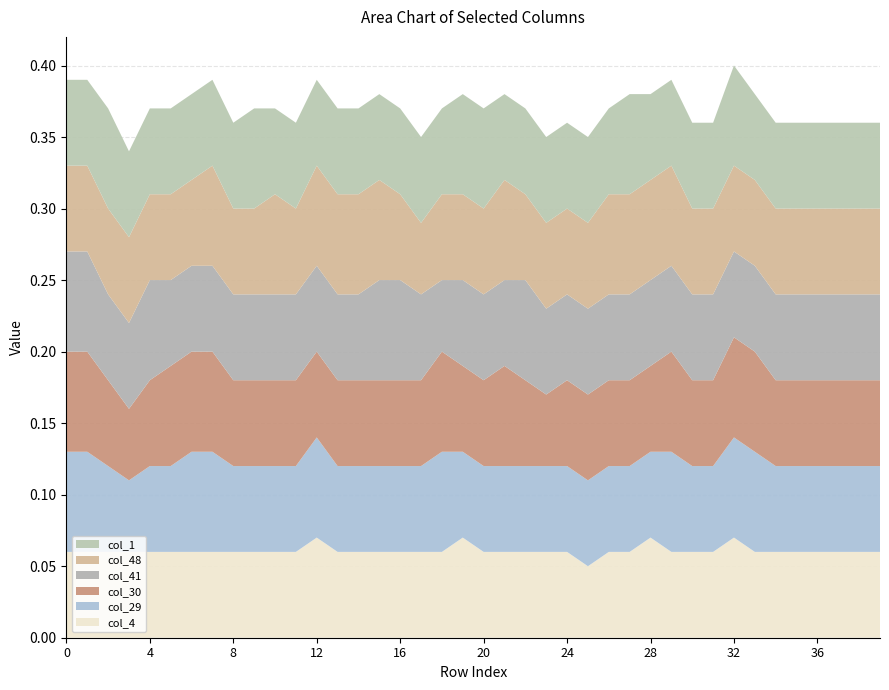

Reading left to right, list all the values displayed in this chart.

col_4: 0=0.1	1=0.1	2=0.1	3=0.1	4=0.1	5=0.1	6=0.1	7=0.1	8=0.1	9=0.1	10=0.1	11=0.1	12=0.1	13=0.1	14=0.1	15=0.1	16=0.1	17=0.1	18=0.1	19=0.1	20=0.1	21=0.1	22=0.1	23=0.1	24=0.1	25=0.1	26=0.1	27=0.1	28=0.1	29=0.1	30=0.1	31=0.1	32=0.1	33=0.1	34=0.1	35=0.1	36=0.1	37=0.1	38=0.1	39=0.1
col_29: 0=0.1	1=0.1	2=0.1	3=0.1	4=0.1	5=0.1	6=0.1	7=0.1	8=0.1	9=0.1	10=0.1	11=0.1	12=0.1	13=0.1	14=0.1	15=0.1	16=0.1	17=0.1	18=0.1	19=0.1	20=0.1	21=0.1	22=0.1	23=0.1	24=0.1	25=0.1	26=0.1	27=0.1	28=0.1	29=0.1	30=0.1	31=0.1	32=0.1	33=0.1	34=0.1	35=0.1	36=0.1	37=0.1	38=0.1	39=0.1
col_30: 0=0.1	1=0.1	2=0.1	3=0.1	4=0.1	5=0.1	6=0.1	7=0.1	8=0.1	9=0.1	10=0.1	11=0.1	12=0.1	13=0.1	14=0.1	15=0.1	16=0.1	17=0.1	18=0.1	19=0.1	20=0.1	21=0.1	22=0.1	23=0.1	24=0.1	25=0.1	26=0.1	27=0.1	28=0.1	29=0.1	30=0.1	31=0.1	32=0.1	33=0.1	34=0.1	35=0.1	36=0.1	37=0.1	38=0.1	39=0.1
col_41: 0=0.1	1=0.1	2=0.1	3=0.1	4=0.1	5=0.1	6=0.1	7=0.1	8=0.1	9=0.1	10=0.1	11=0.1	12=0.1	13=0.1	14=0.1	15=0.1	16=0.1	17=0.1	18=0.1	19=0.1	20=0.1	21=0.1	22=0.1	23=0.1	24=0.1	25=0.1	26=0.1	27=0.1	28=0.1	29=0.1	30=0.1	31=0.1	32=0.1	33=0.1	34=0.1	35=0.1	36=0.1	37=0.1	38=0.1	39=0.1
col_48: 0=0.1	1=0.1	2=0.1	3=0.1	4=0.1	5=0.1	6=0.1	7=0.1	8=0.1	9=0.1	10=0.1	11=0.1	12=0.1	13=0.1	14=0.1	15=0.1	16=0.1	17=0.1	18=0.1	19=0.1	20=0.1	21=0.1	22=0.1	23=0.1	24=0.1	25=0.1	26=0.1	27=0.1	28=0.1	29=0.1	30=0.1	31=0.1	32=0.1	33=0.1	34=0.1	35=0.1	36=0.1	37=0.1	38=0.1	39=0.1
col_1: 0=0.1	1=0.1	2=0.1	3=0.1	4=0.1	5=0.1	6=0.1	7=0.1	8=0.1	9=0.1	10=0.1	11=0.1	12=0.1	13=0.1	14=0.1	15=0.1	16=0.1	17=0.1	18=0.1	19=0.1	20=0.1	21=0.1	22=0.1	23=0.1	24=0.1	25=0.1	26=0.1	27=0.1	28=0.1	29=0.1	30=0.1	31=0.1	32=0.1	33=0.1	34=0.1	35=0.1	36=0.1	37=0.1	38=0.1	39=0.1